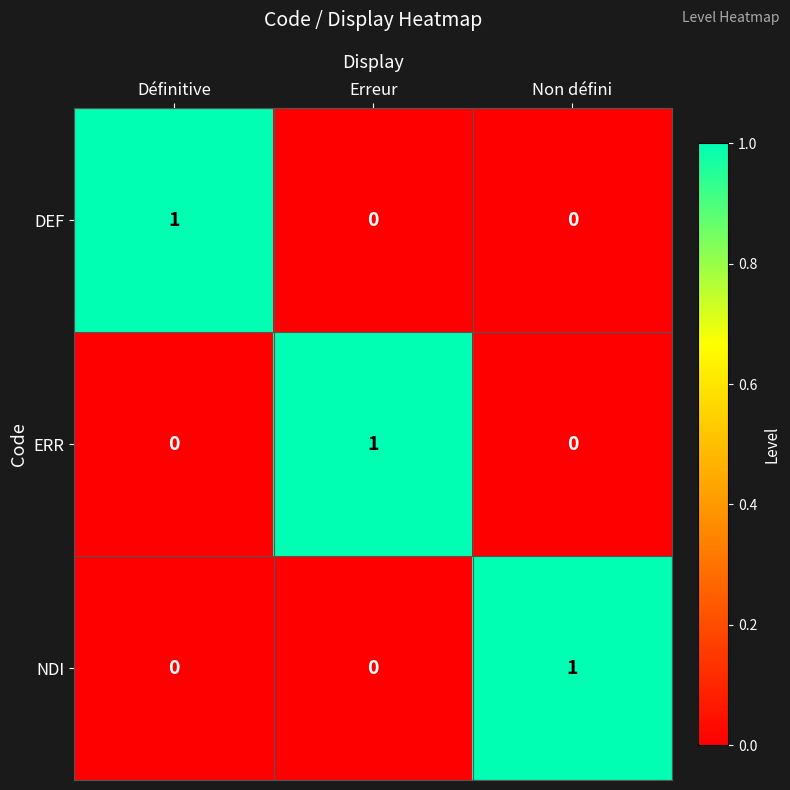

At how many categories does at least one series exceed 0?

3